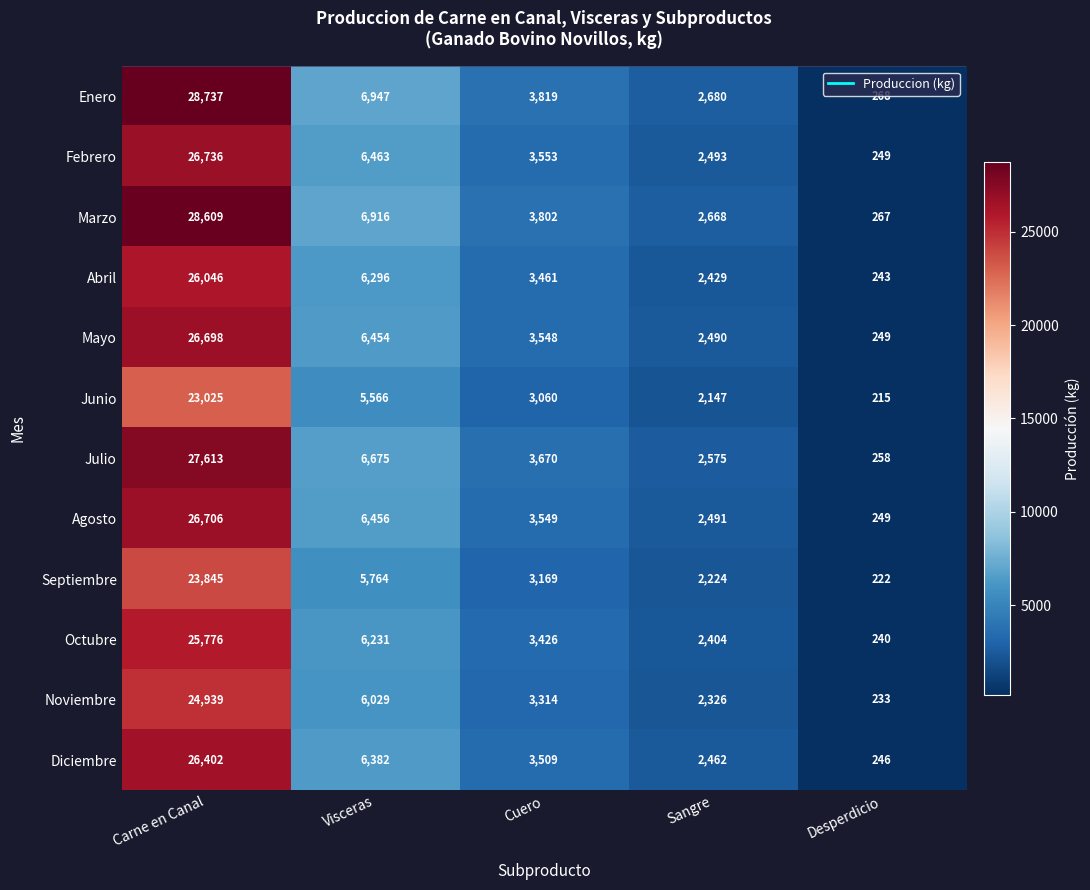

Which series has the largest total across all categories?

Enero